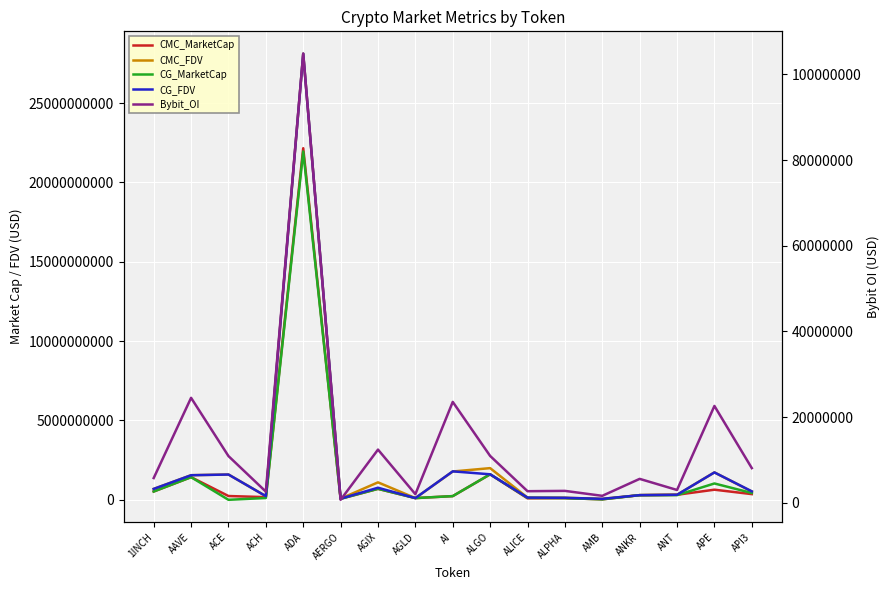

At which category does CG_FDV reach its first local peak?

ACE